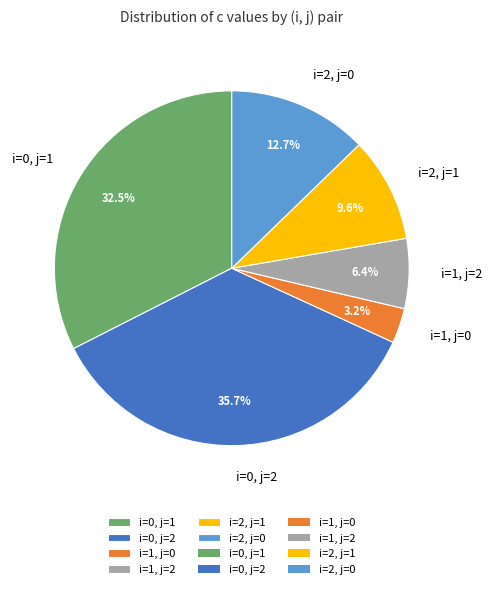

To the nearest percent, what is the combined percentage of i=1, j=2 and i=2, j=0?

19%